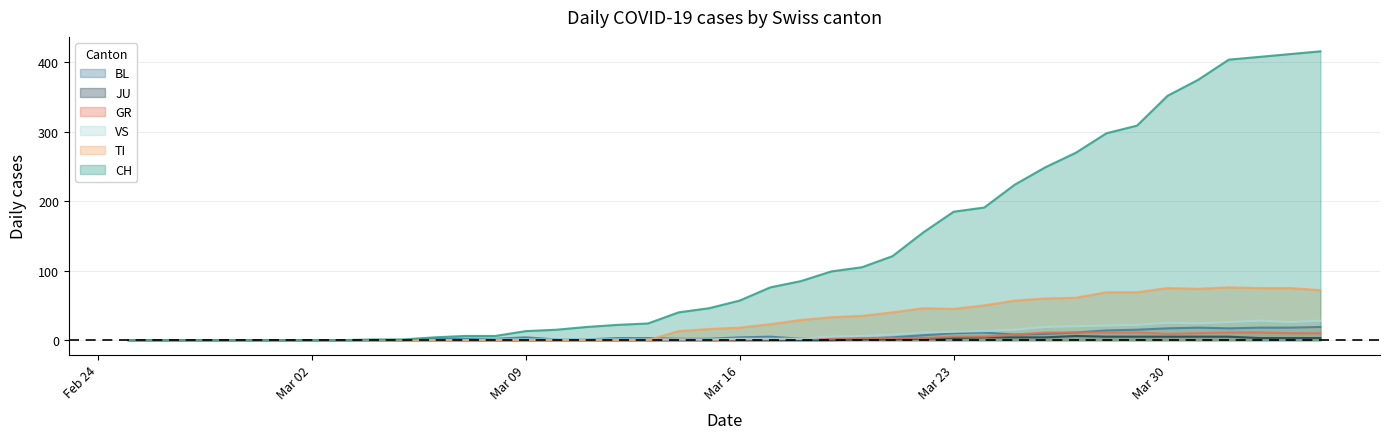

Which series has the largest range (max minus min)?

CH